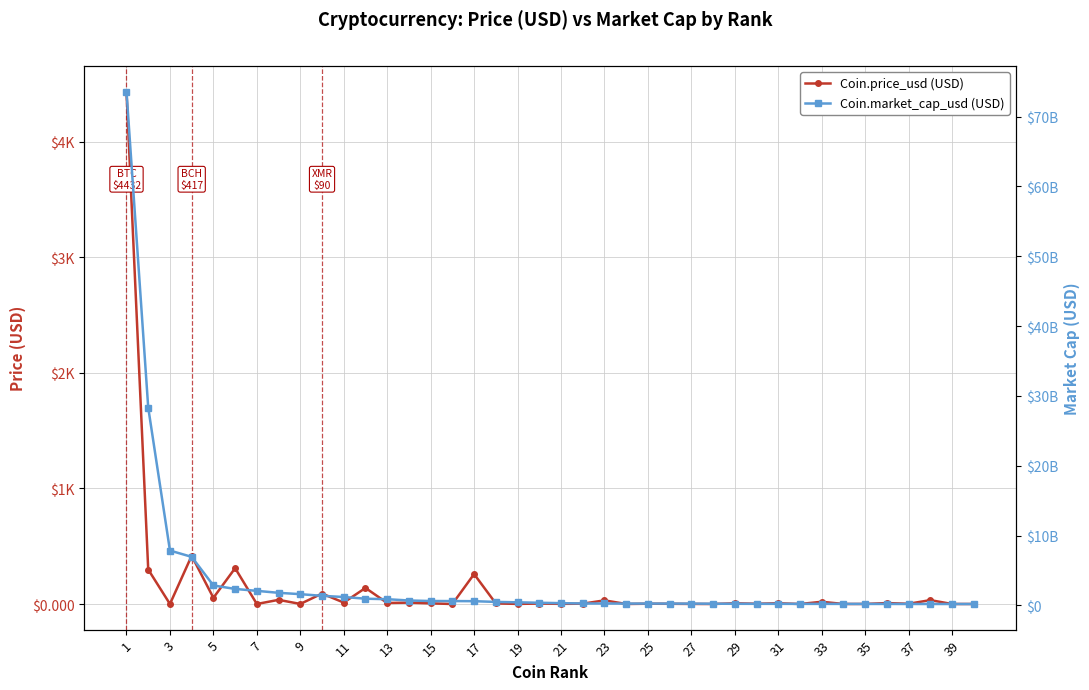

Which series changed the most between 1 and 19?

Coin.market_cap_usd (USD)